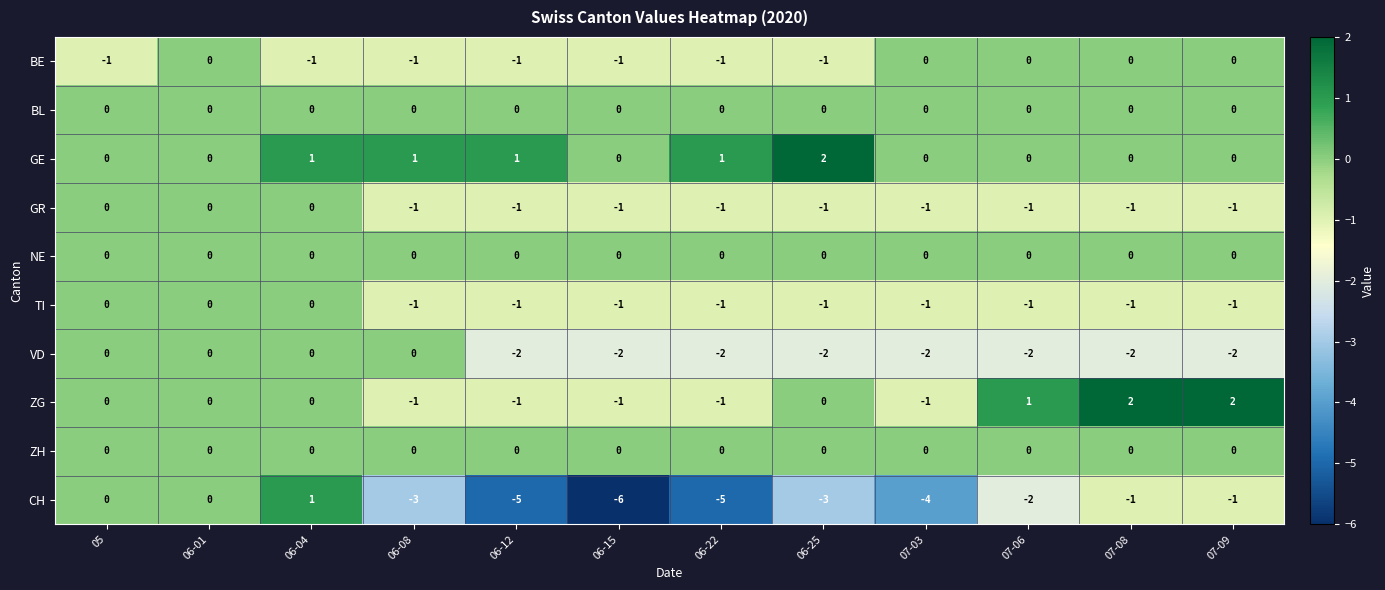

Which series has the largest range (max minus min)?

CH